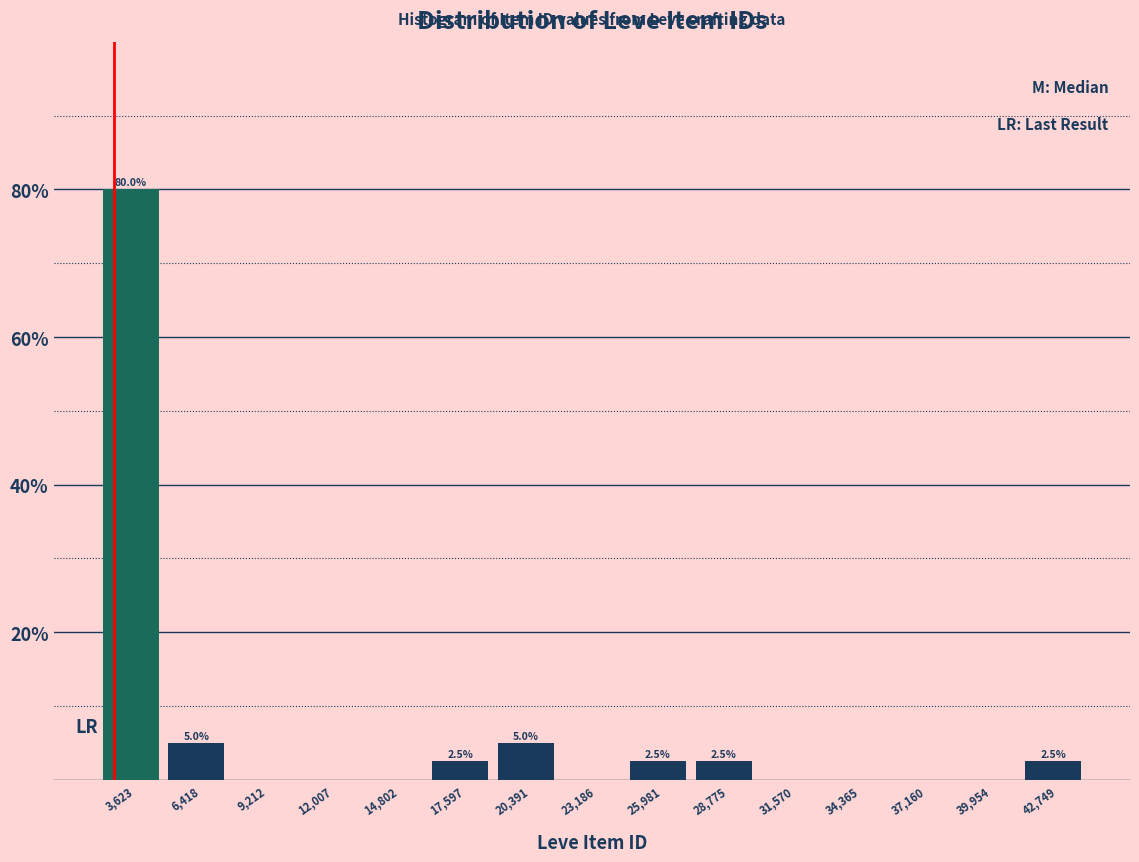

Over which range of the x-axis is the bar tallest?

2000 to 5000